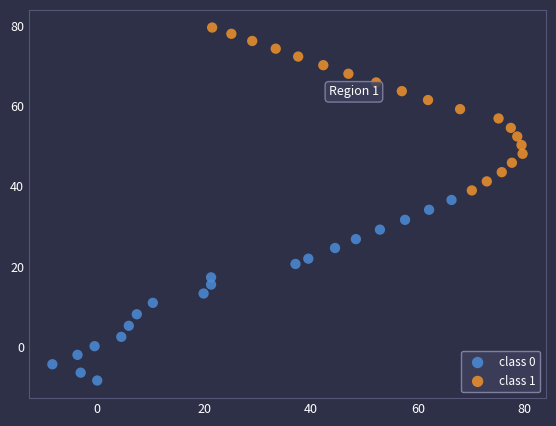

Which series has the widest spread of Y values?

class 0